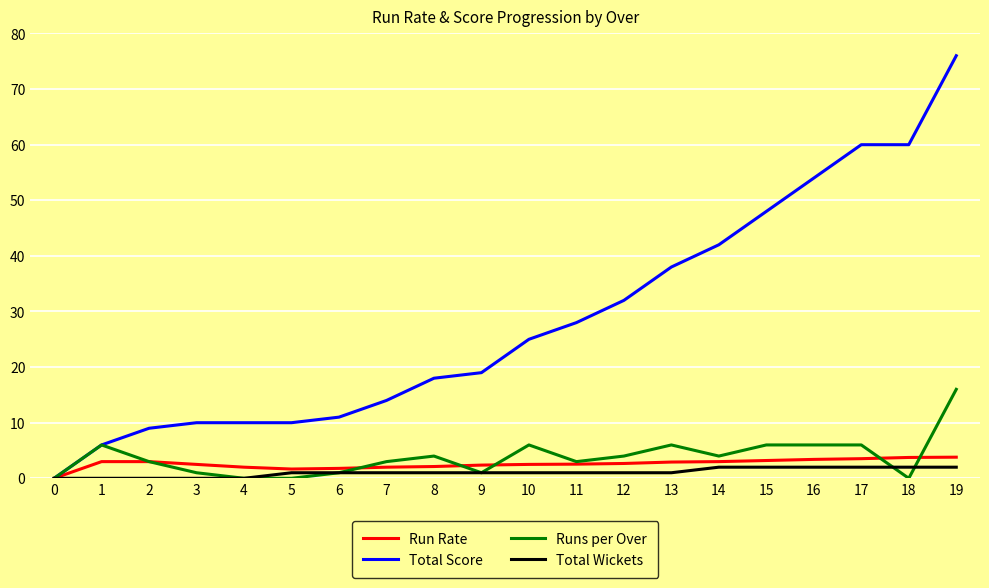

Between 12 and 16, which series saw the biggest shift?

Total Score